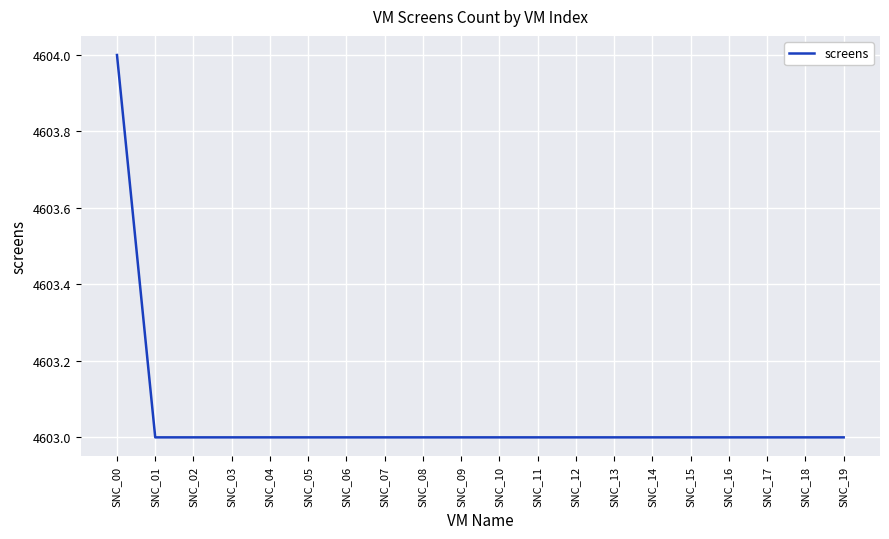

The chart shows a value of 1297 at SNC_16. True or false?

False